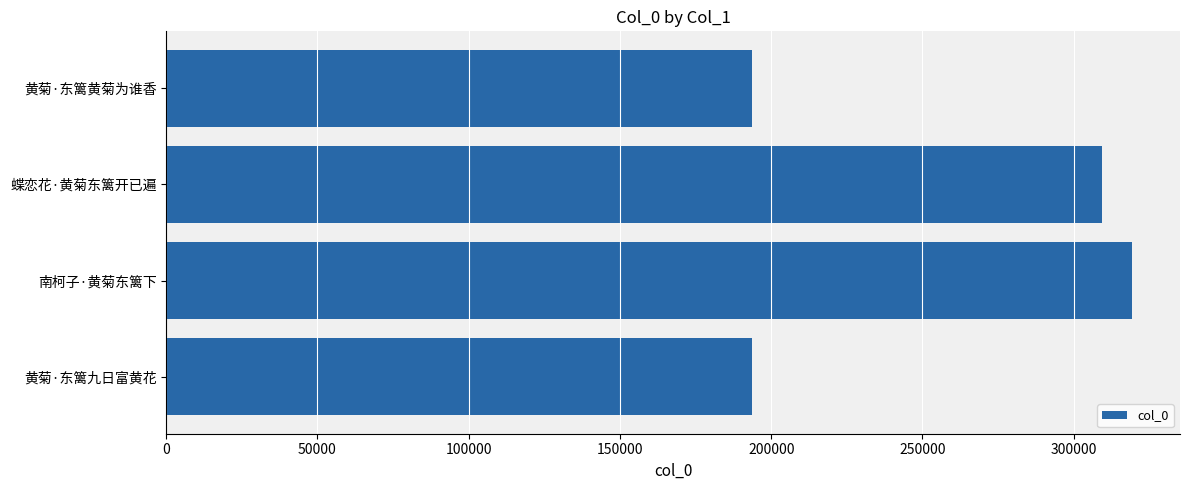

At which category does the chart reach its peak across all series?

南柯子·黄菊东篱下